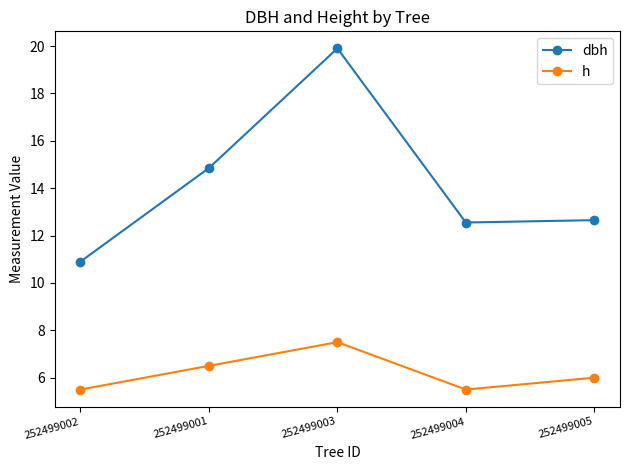

What is the total value across all series at 252499003?

27.4